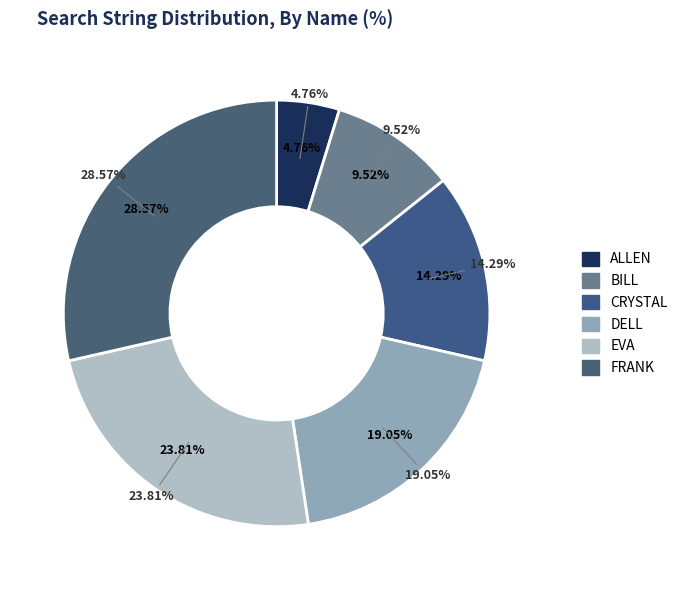

To the nearest percent, what percentage of the pie is FRANK?

29%